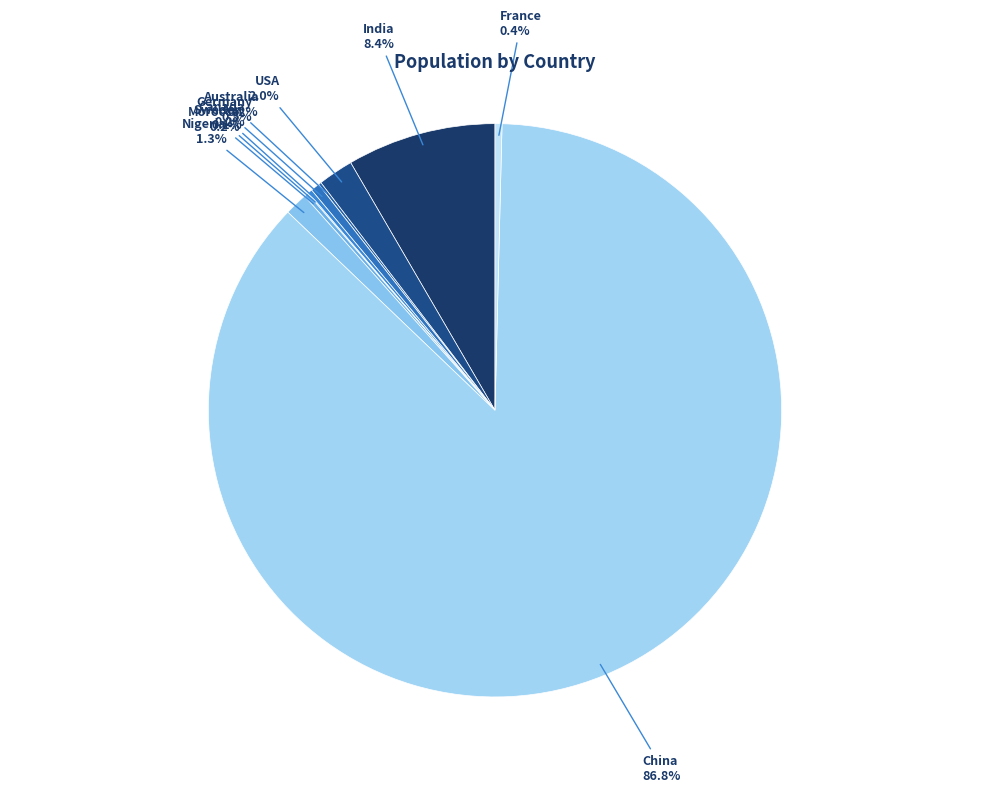

What is the largest slice in the pie chart?

China